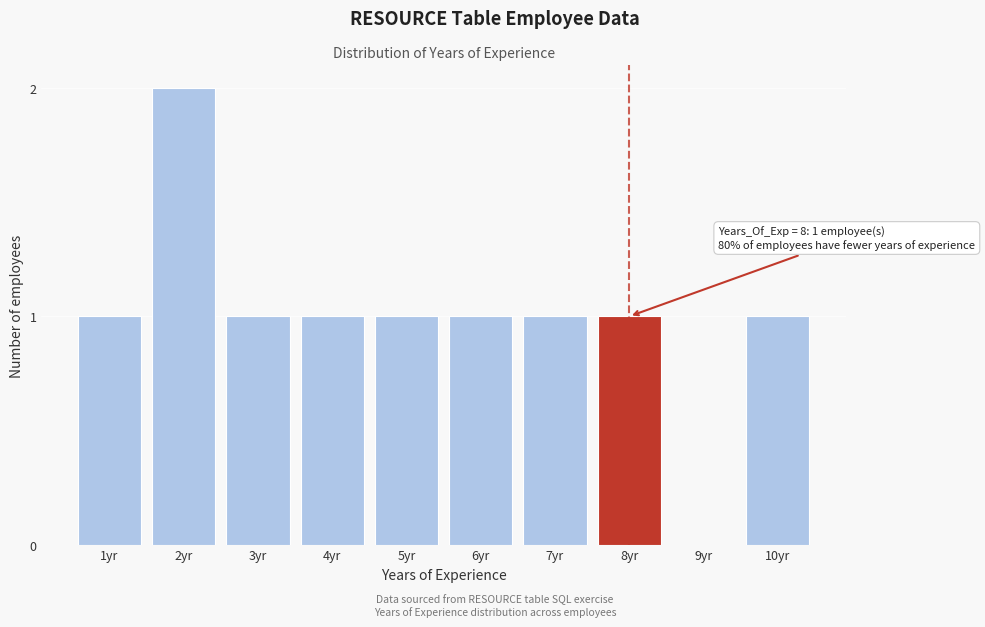

Reading left to right, transcribe all the data shown in this chart.

1yr=1	2yr=2	3yr=1	4yr=1	5yr=1	6yr=1	7yr=1	8yr=1	9yr=0	10yr=1